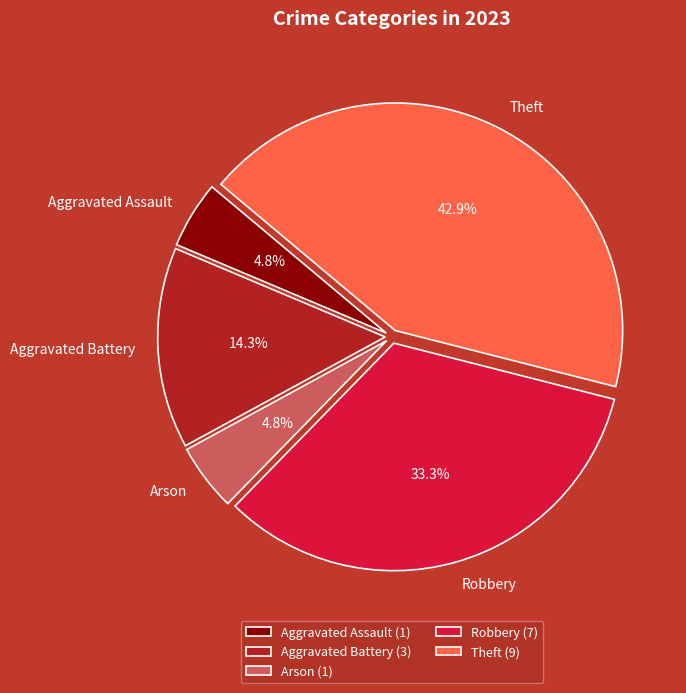

To the nearest percent, what is the difference between the largest and smallest slice percentages?

38%